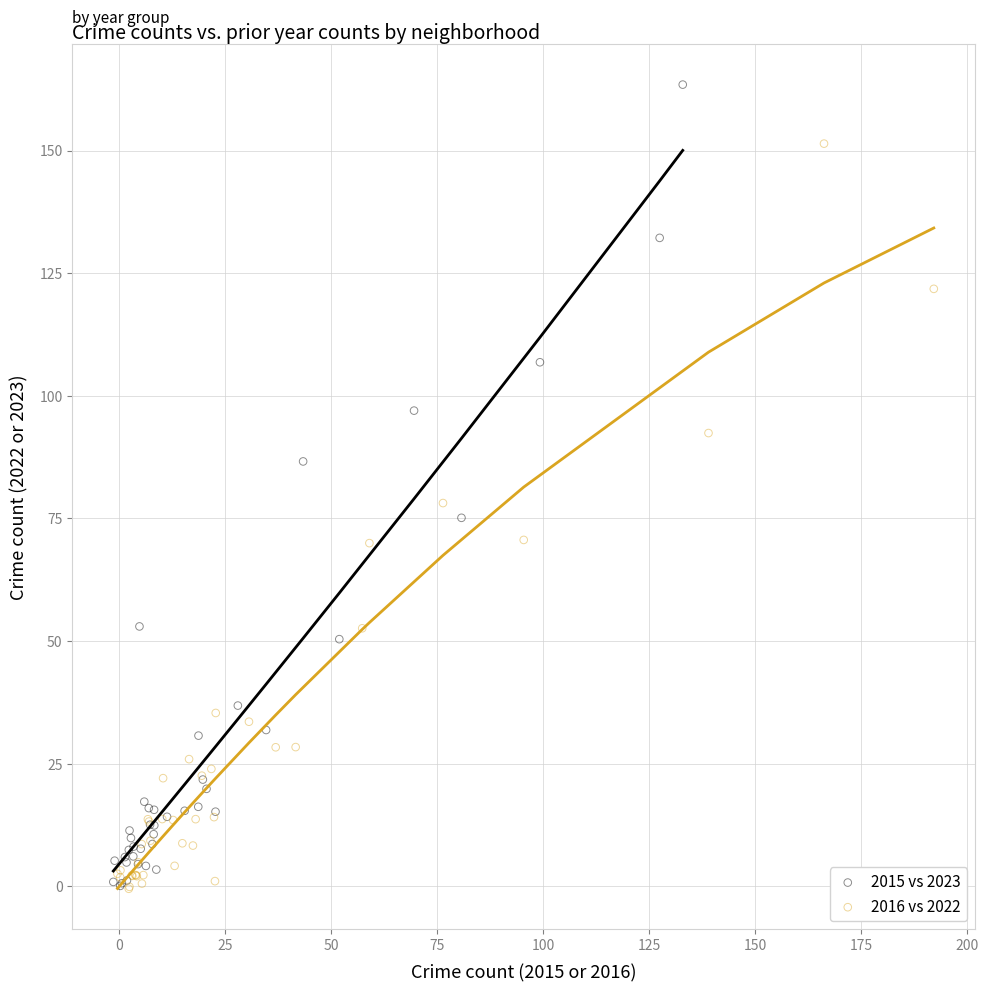

Which series has the largest Y range (max minus min)?

2015 vs 2023